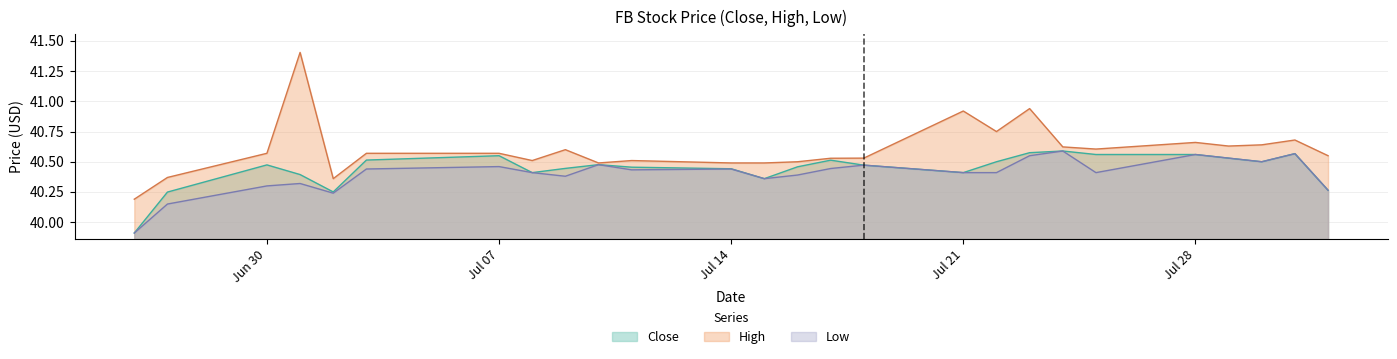

What is the spread (max minus min) of values at 2025-07-08?

0.1